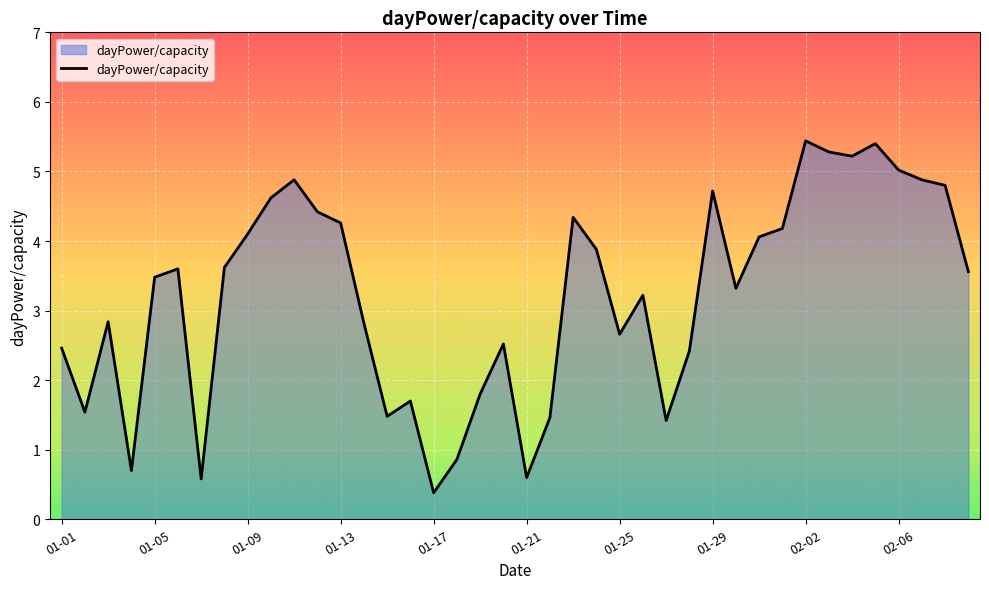

What is the difference between the maximum and minimum values?

5.1